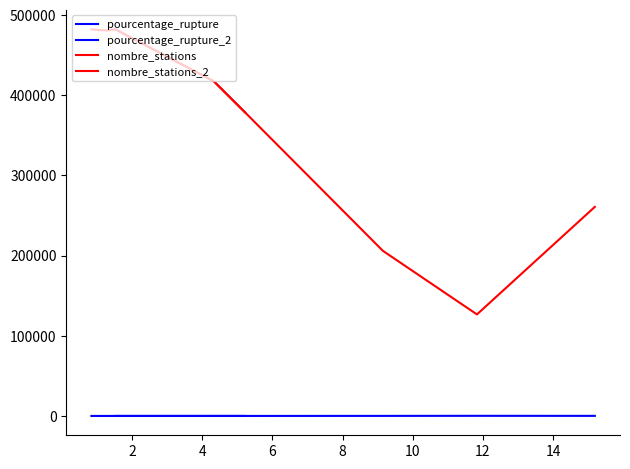

What is the maximum value shown in the chart?

482440.0